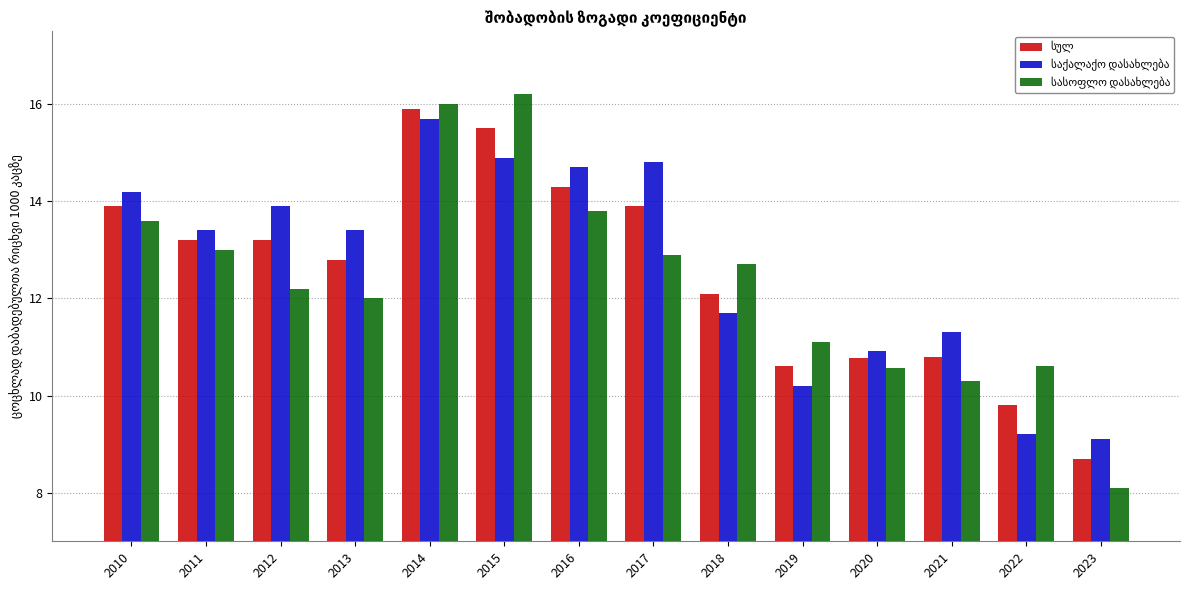

What is the difference between the highest and lowest values at 2023?

1.0